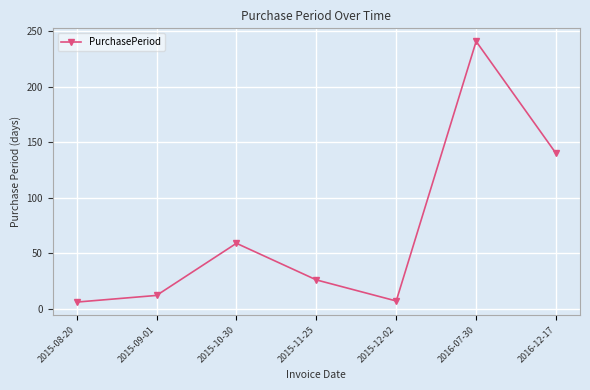

What is the label of the 3rd point from the right?

2015-12-02